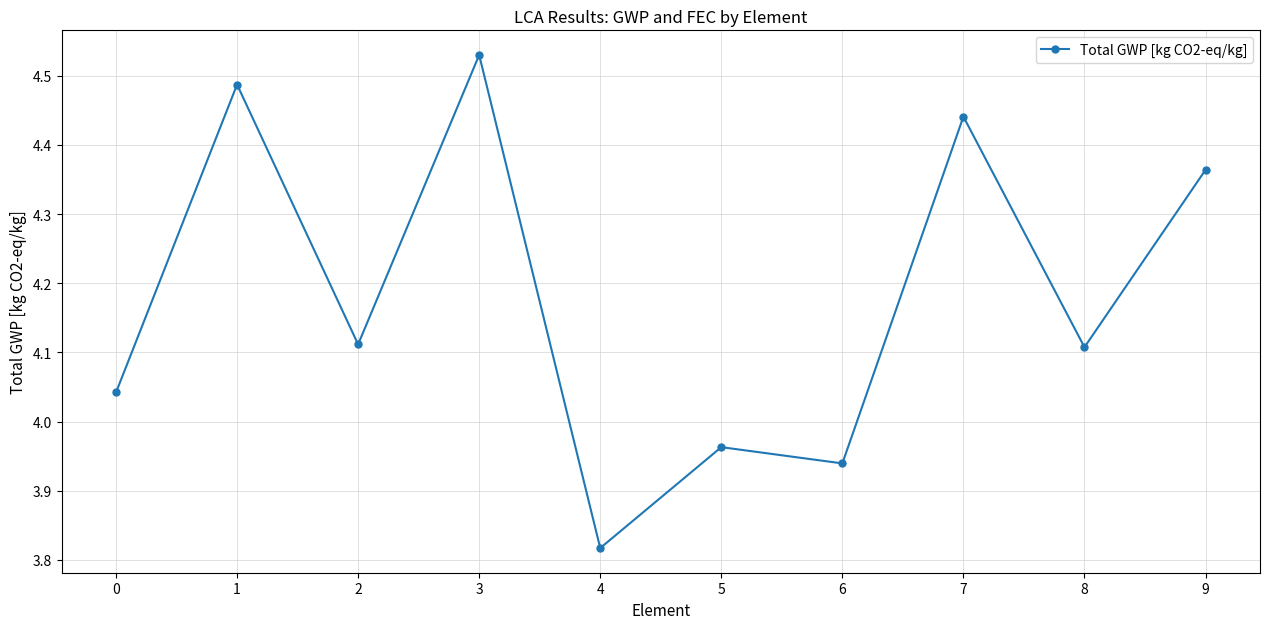

At which category does the chart reach its minimum across all series?

4